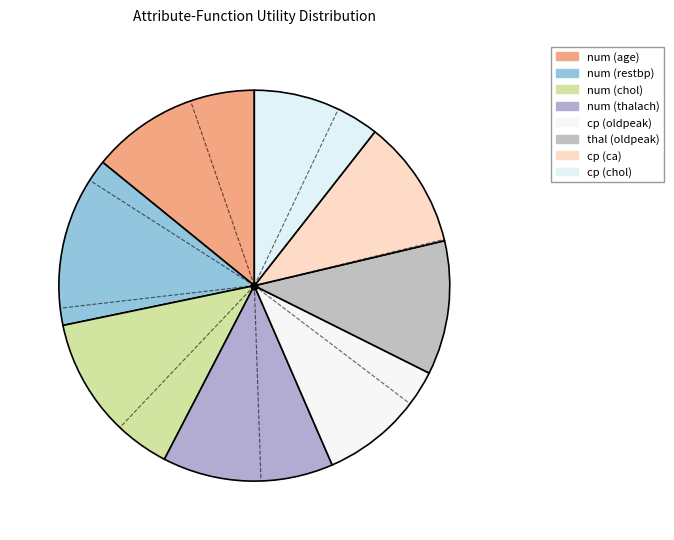

How many slices are in this pie chart?

8